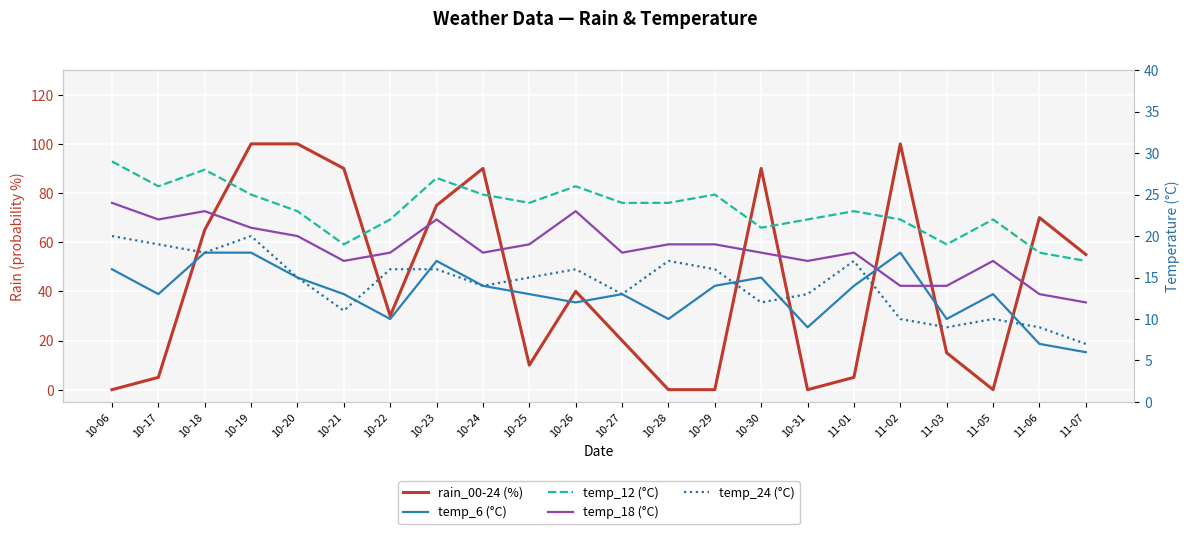

The temp_12 series shows 29 at 10-21. True or false?

False